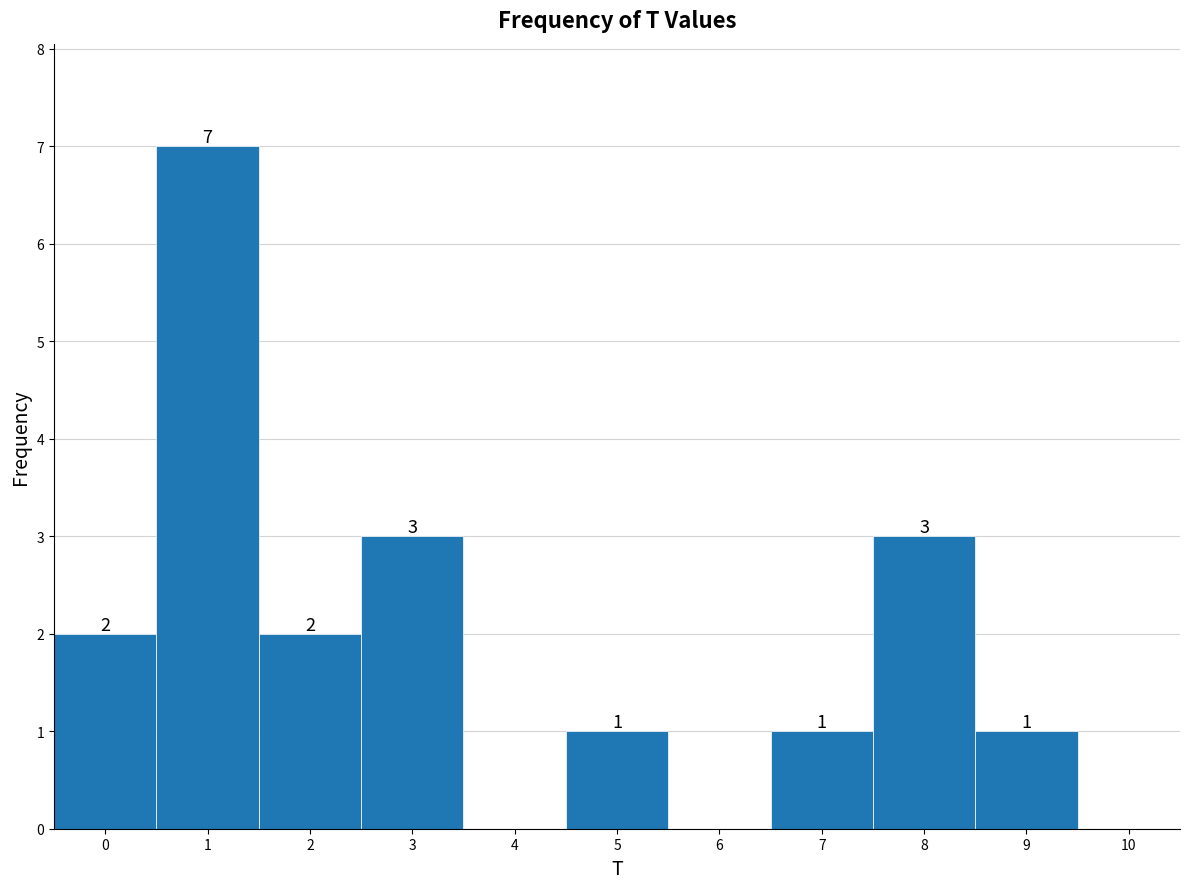

Over which range of the x-axis is the bar tallest?

0.5 to 1.5